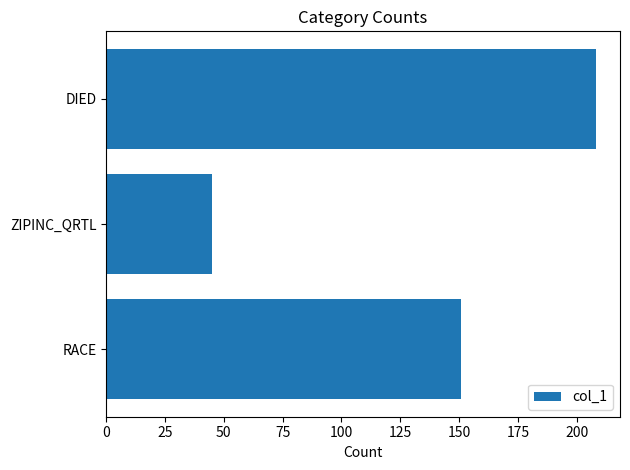

How many values are between 45 and 208?

3